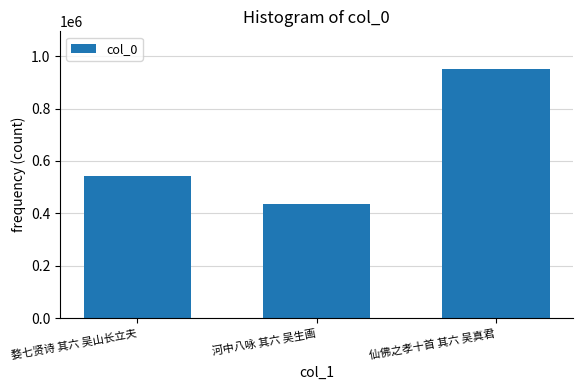

True or false: the data shows 1395527 at 仙佛之孝十首 其六 吴真君.

False